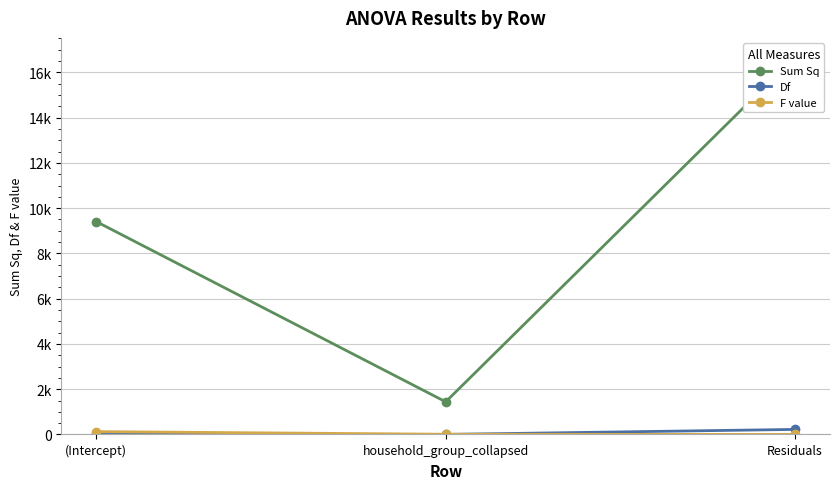

What is the sum of all F value values?

135.3